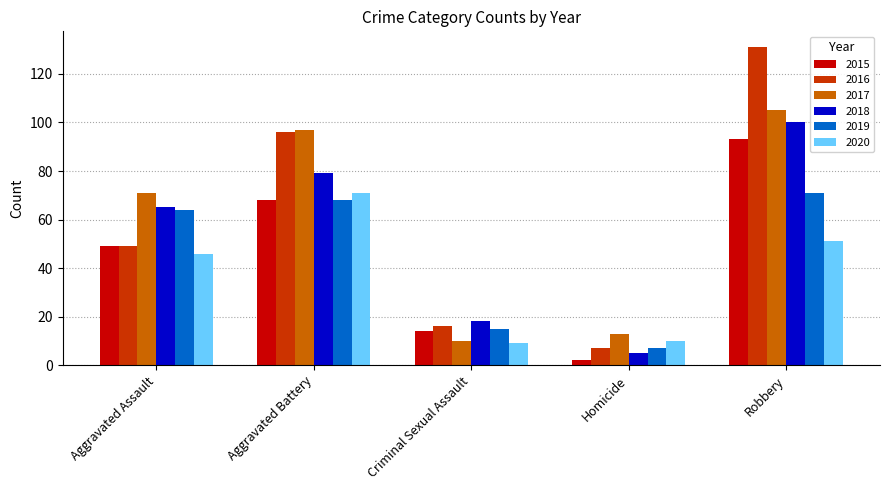

What are all the series names shown in the legend?

2015, 2016, 2017, 2018, 2019, 2020